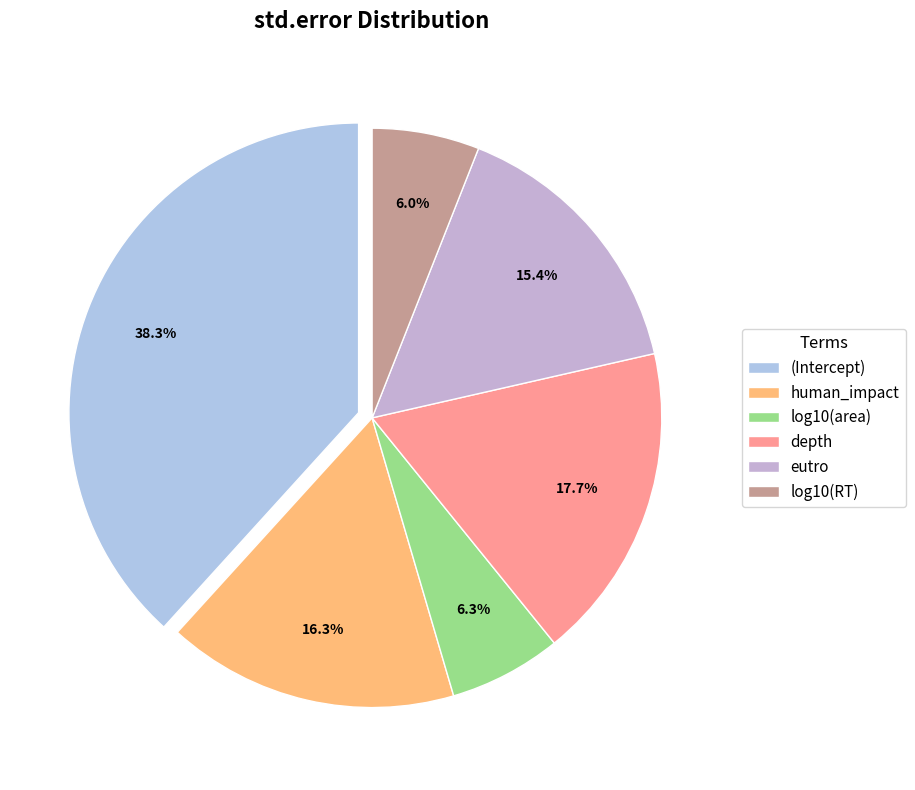

To the nearest percent, what is the average slice percentage?

17%